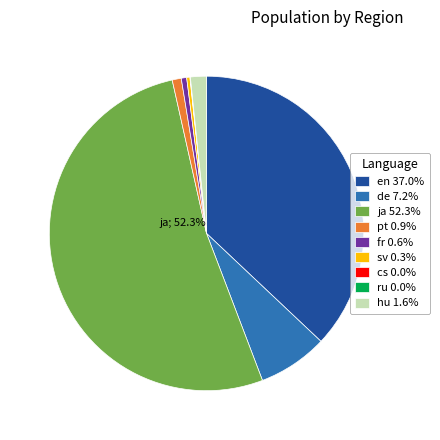

What is the ratio of the value at de 7.2% to the value at fr 0.6%?

13.0